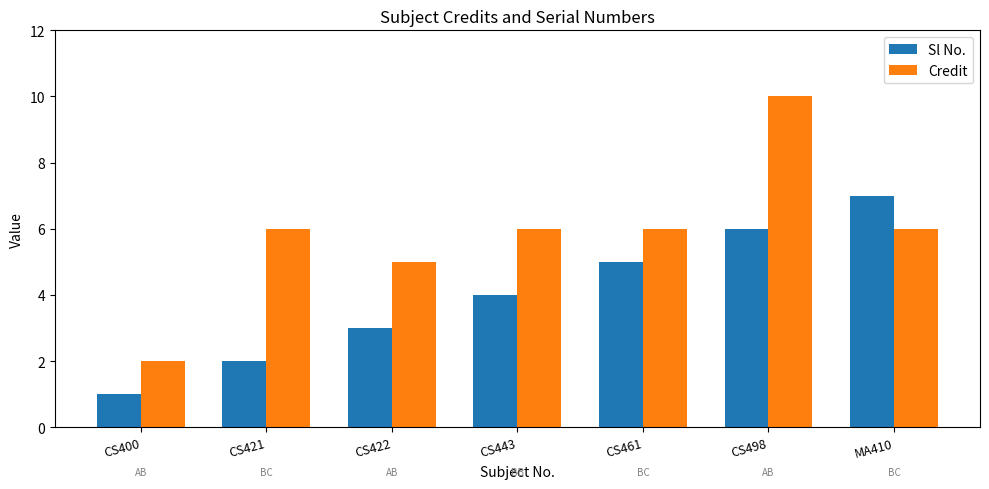

What is the label of the 6th bar from the left?

CS498